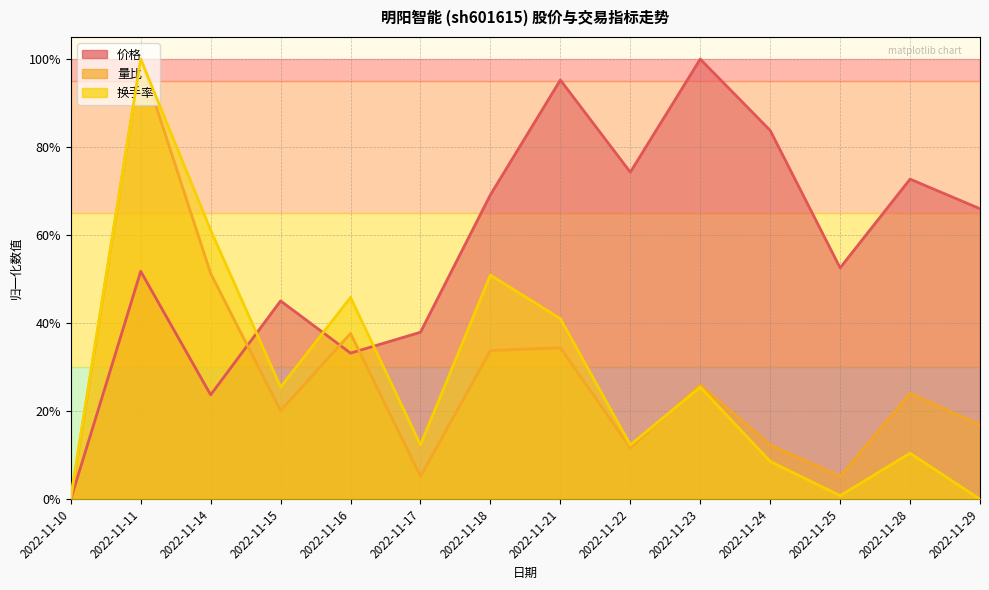

After their last crossing, which series has the higher values: 换手率 or 价格?

价格